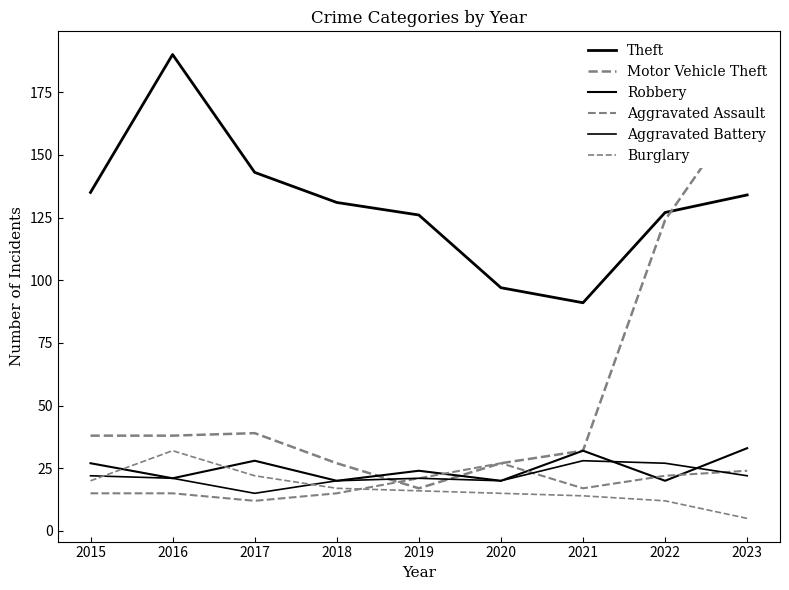

What is the difference between the second highest and second lowest values in the Motor Vehicle Theft series?

97